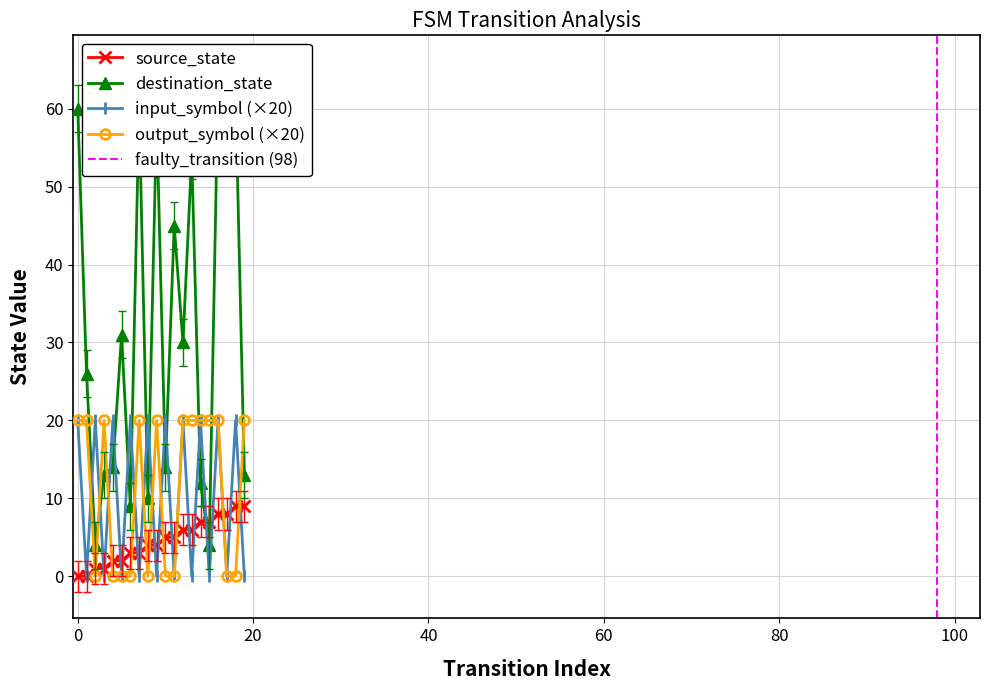

What is the maximum value for source_state?

9